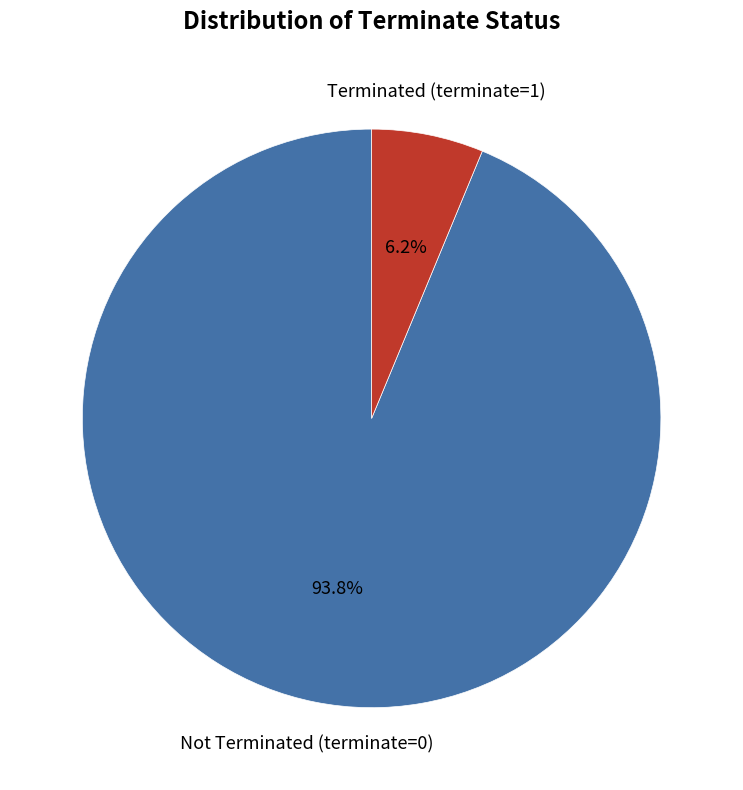

Is there a majority slice in this chart?

Yes